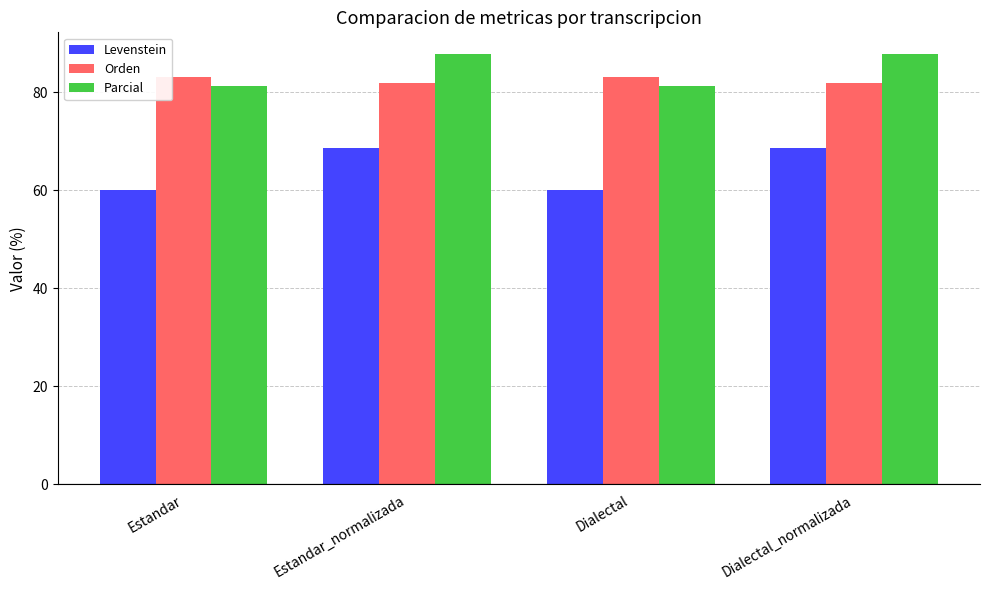

Between Estandar and Dialectal_normalizada, which series saw the biggest shift?

Levenstein